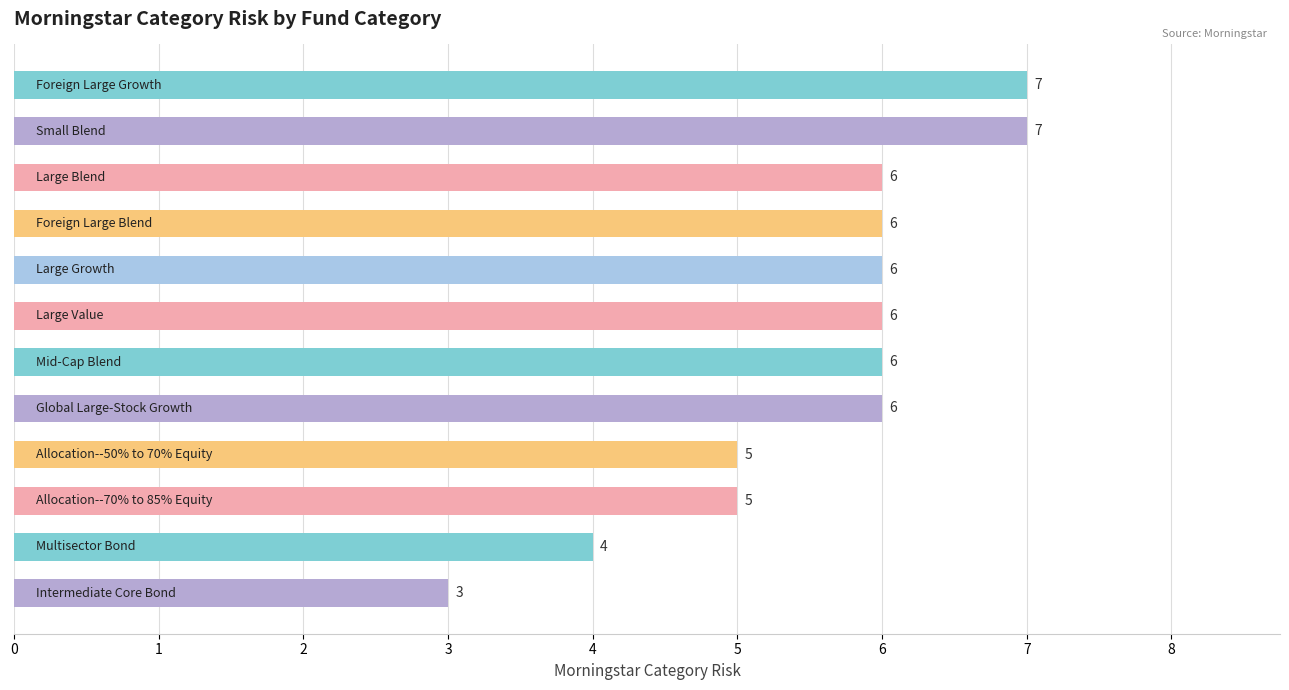

What is the value of the 10th bar from the top?

5